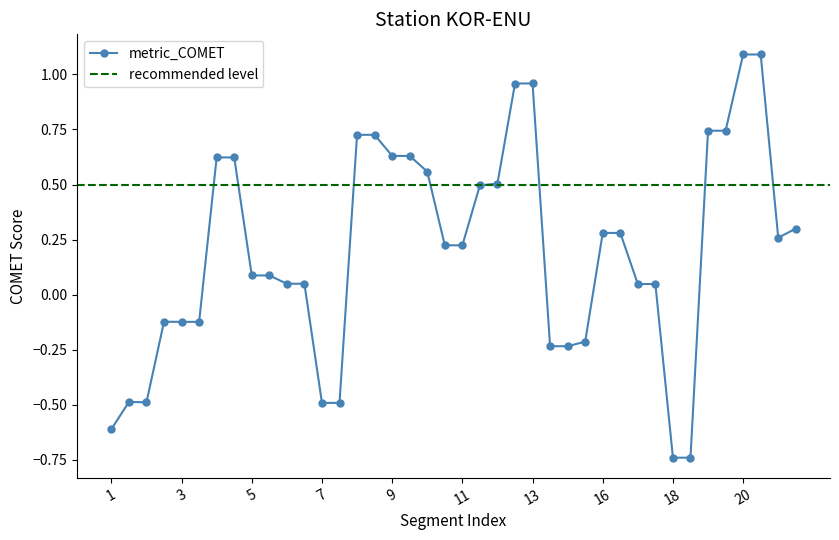

True or false: metric_COMET has a value of 0.0 at 5.

False